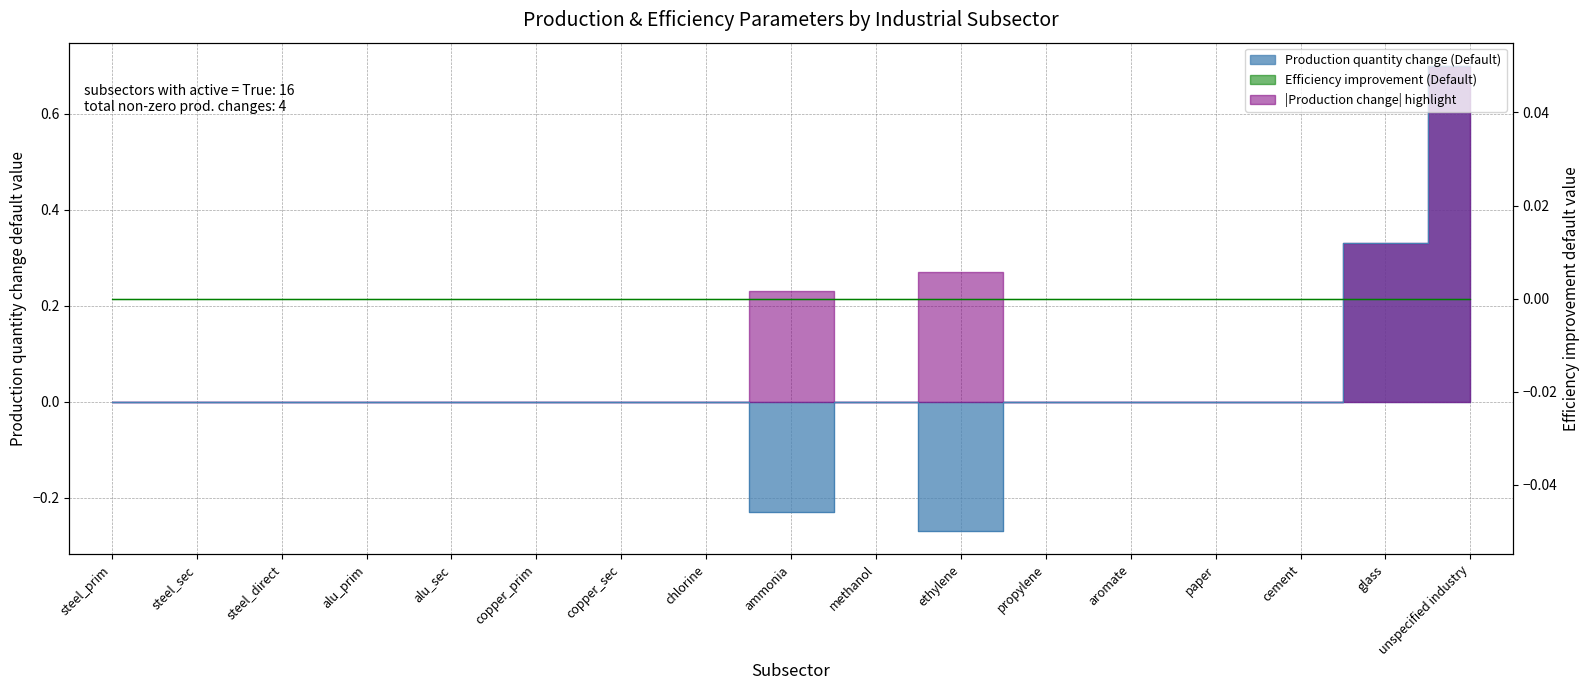

Where is the data nearest to the value 0?

steel_prim